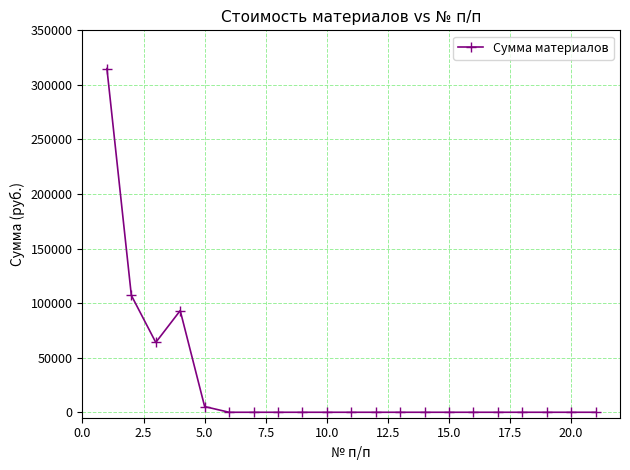

What is the difference between the second highest and second lowest values?

107100